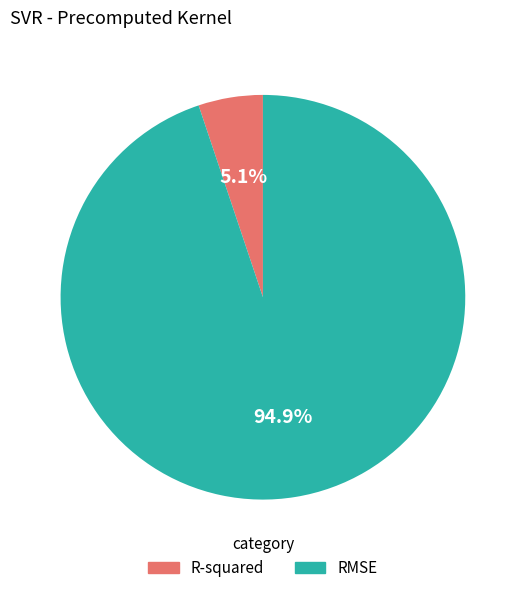

Between R-squared and RMSE, which is larger?

RMSE